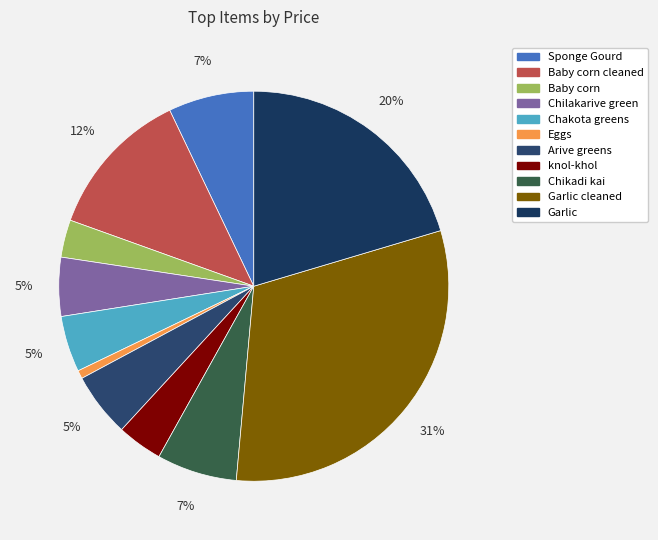

Count the number of slices in the pie.

11